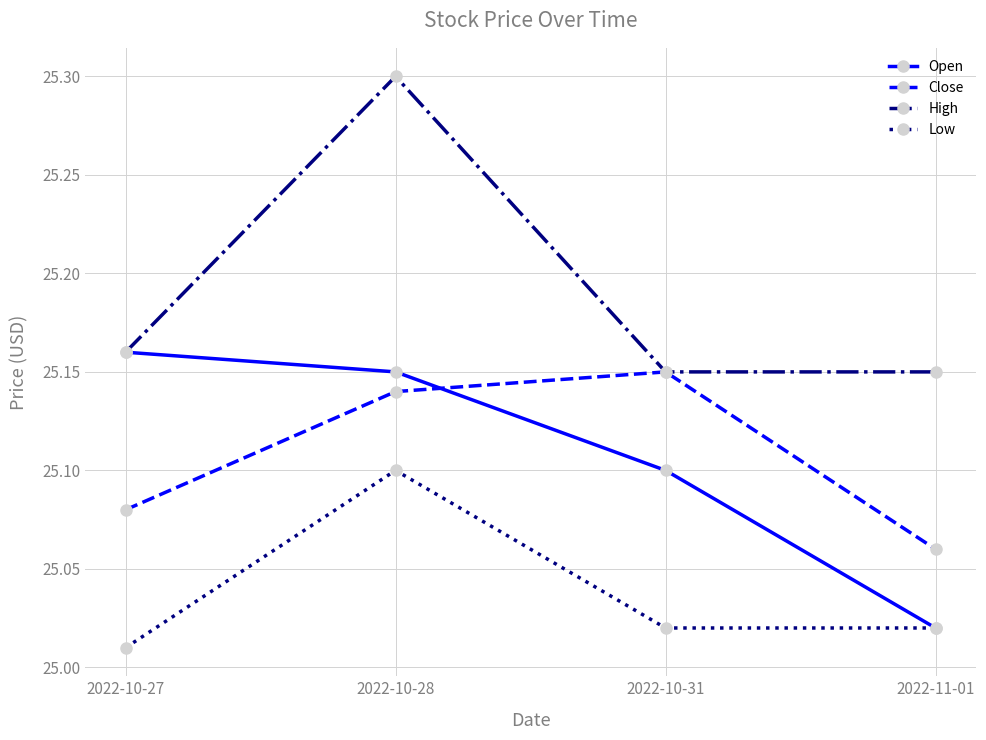

Rank the categories by Close value from highest to lowest.

2022-10-31, 2022-10-28, 2022-10-27, 2022-11-01